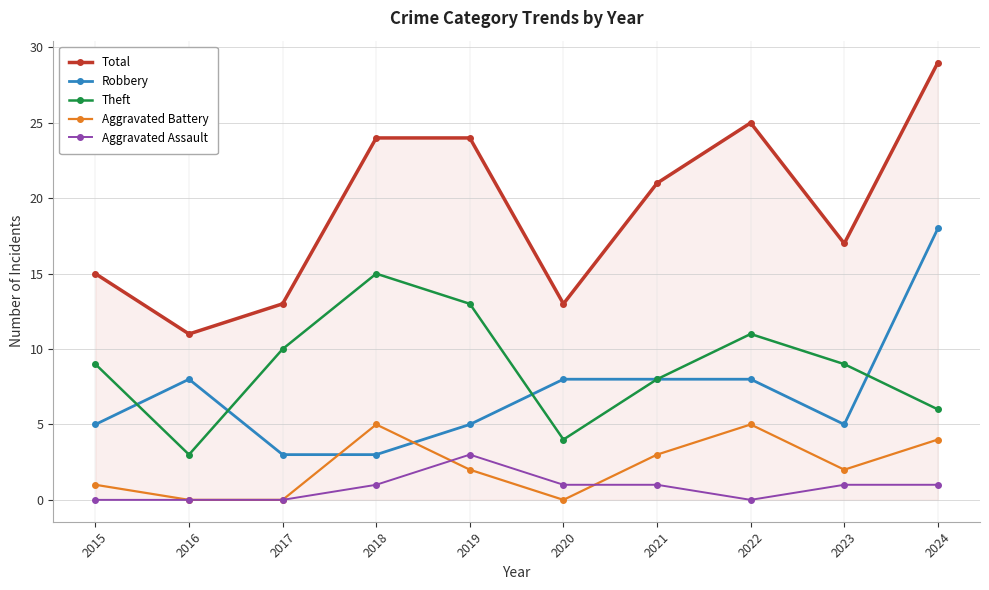

At which category does Aggravated Battery reach its first local peak?

2018